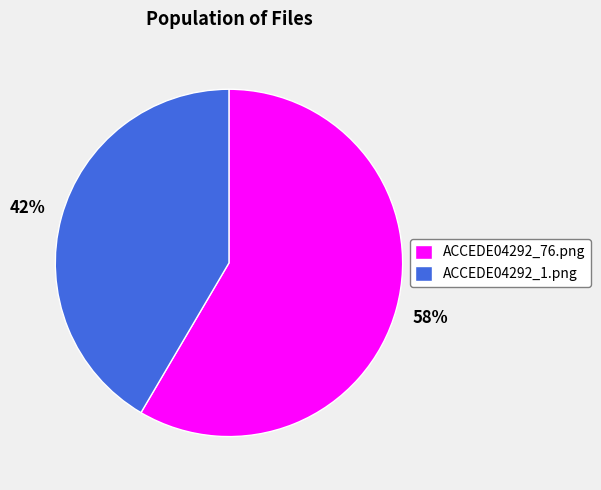

What percentage is the ACCEDE04292_76.png slice, to the nearest percent?

58%